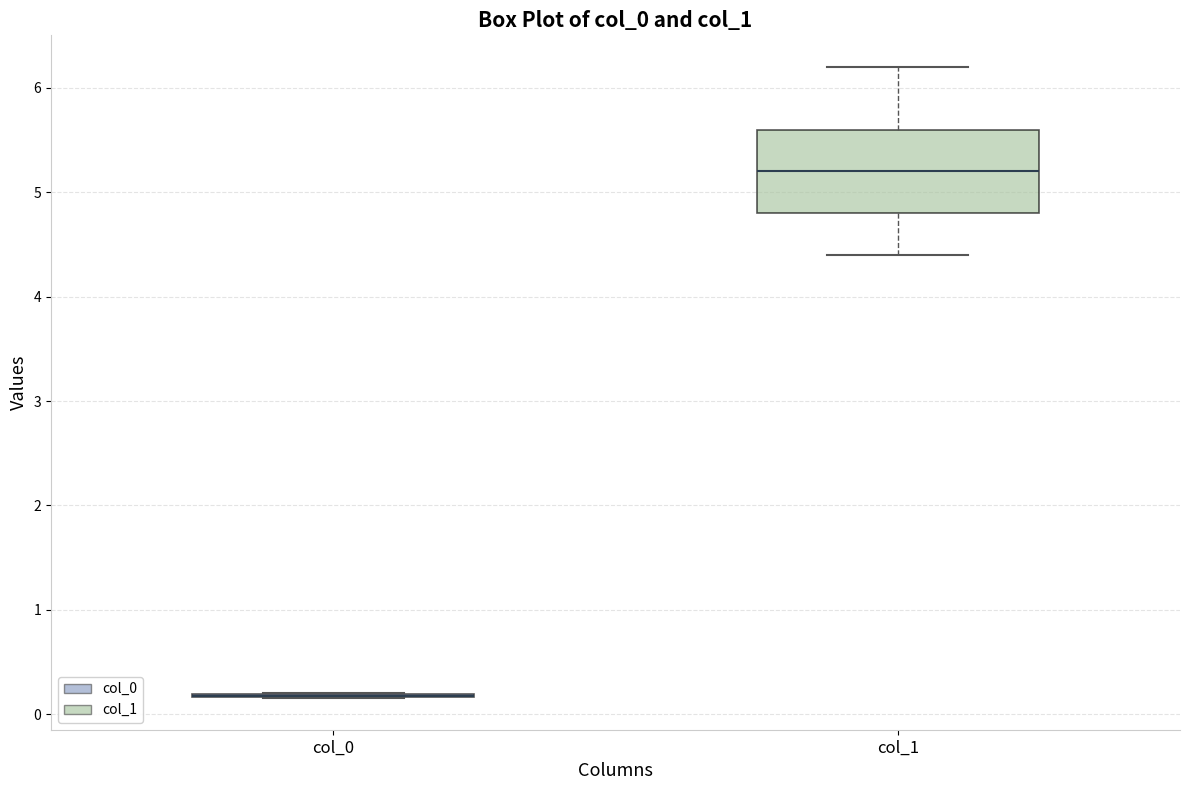

Reading left to right, transcribe this box plot: for each box, give where its median line is, the range the box spans, and where its two whiskers end, as read against the y-axis. The values are not printed on the chart, so give them approximately, as read against the axis.

col_0: box collapsed to a line at 0.2, whiskers 0.2 to 0.2
col_1: median 5.2, box 4.8 to 5.6, whiskers 4.4 to 6.2